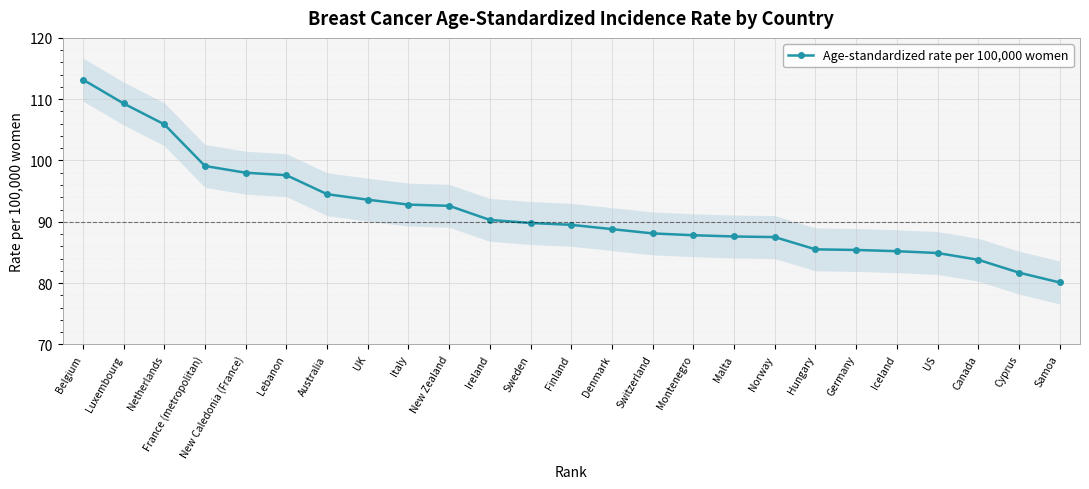

How many series are shown in this chart?

1